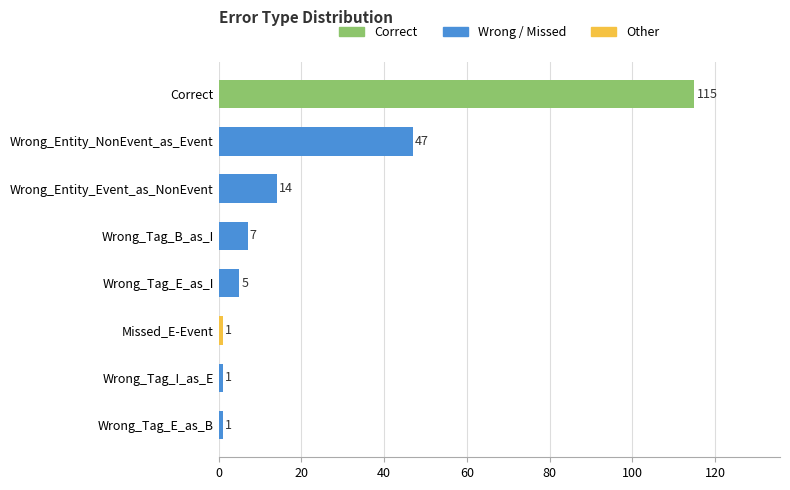

Reading top to bottom, what are all the values shown in this chart?

115	47	14	7	5	1	1	1